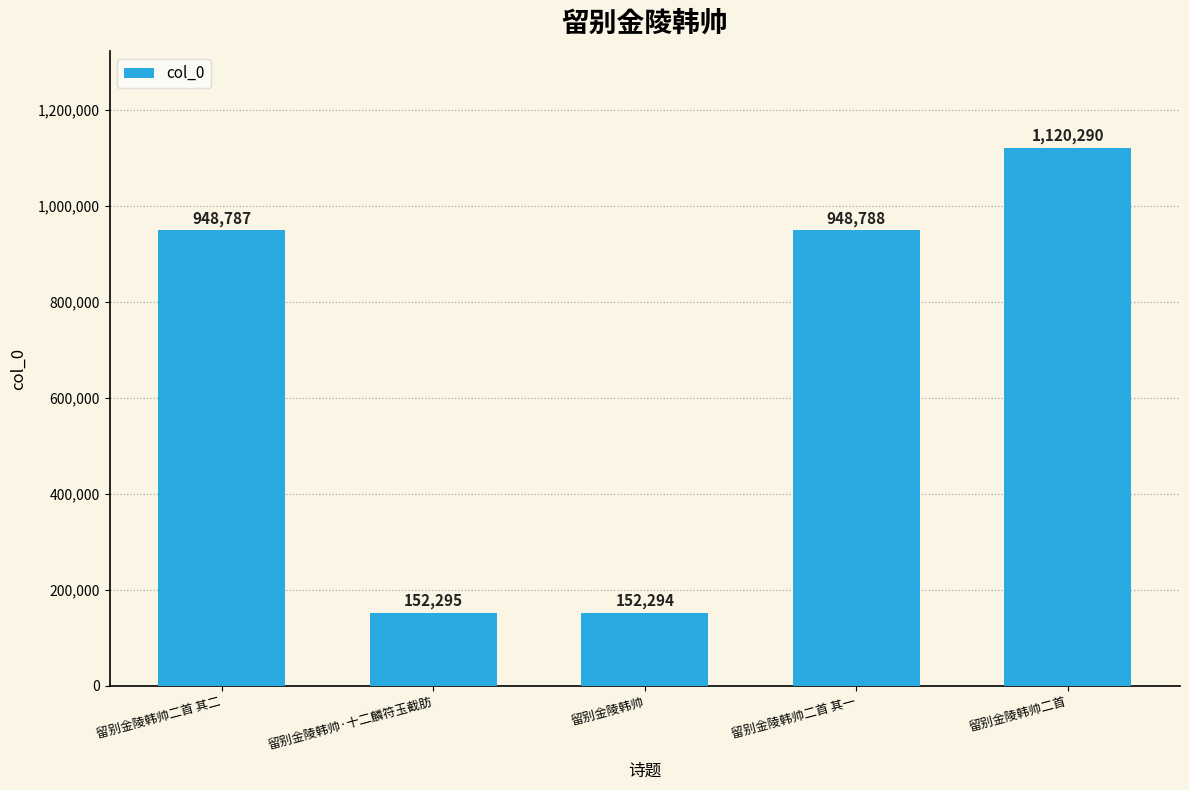

List the labels in order of value, smallest first.

留别金陵韩帅, 留别金陵韩帅·十二麟符玉截肪, 留别金陵韩帅二首 其二, 留别金陵韩帅二首 其一, 留别金陵韩帅二首